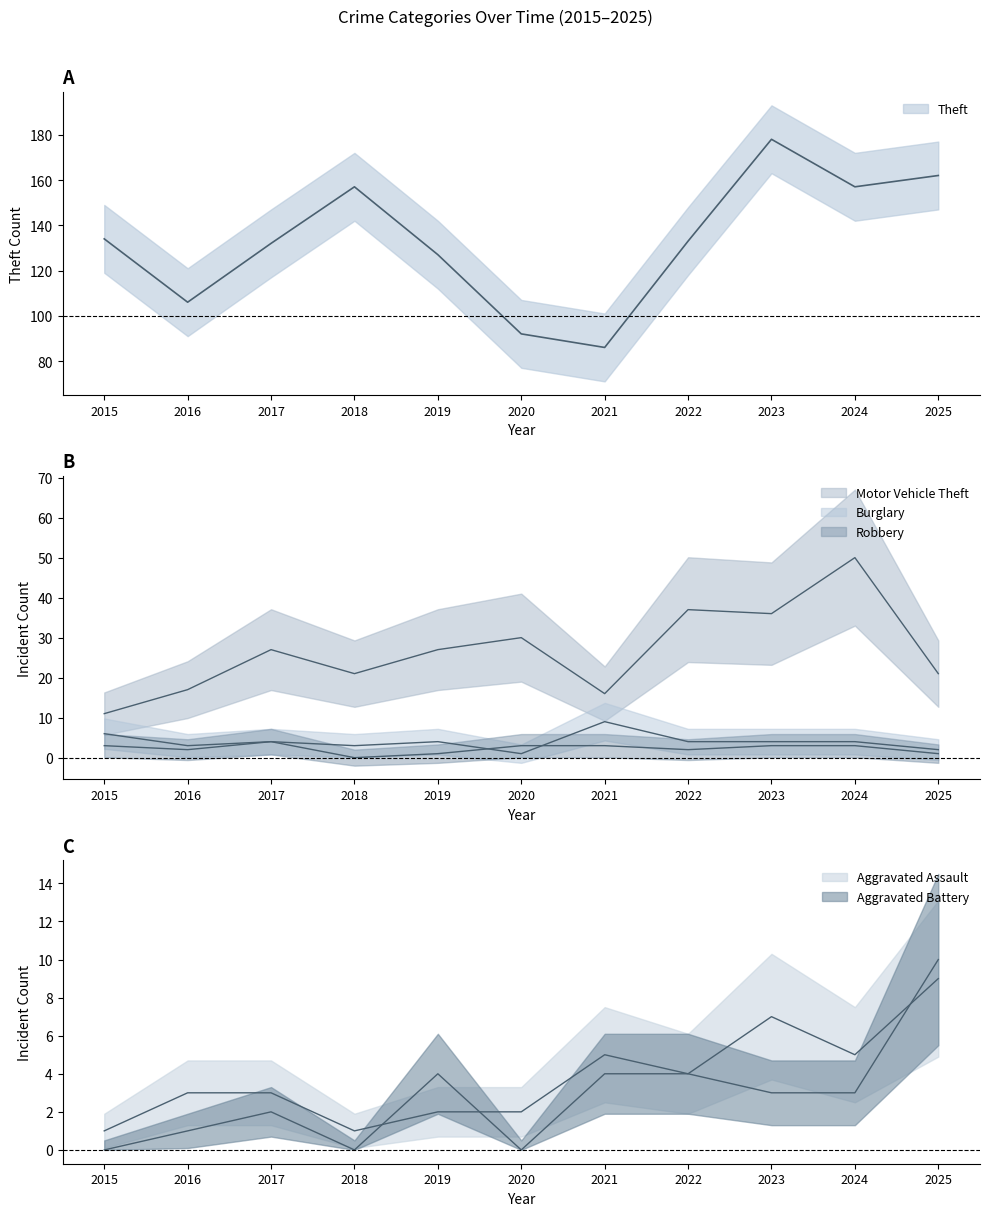

What is the greatest value displayed?

178